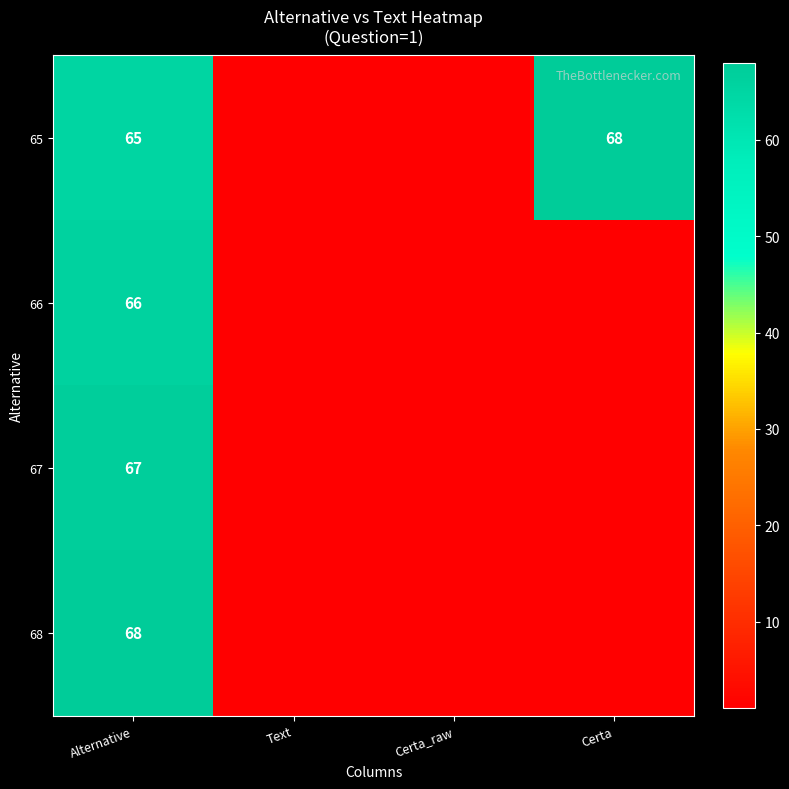

What is the spread (max minus min) of values at Alternative?

3